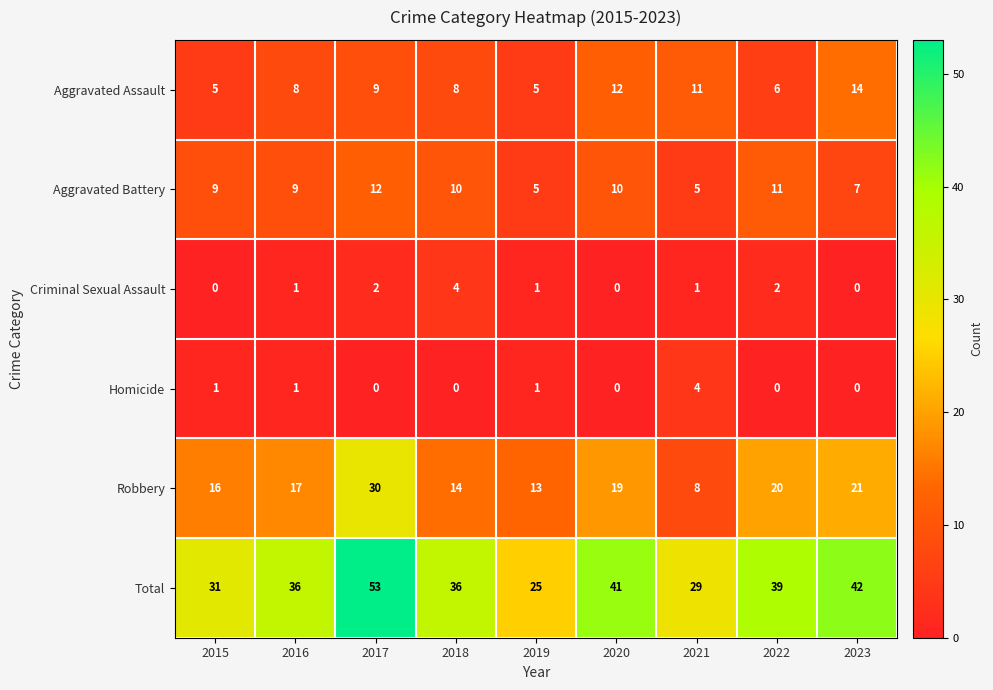

What is the approximate value of Aggravated Battery at 2020?

10